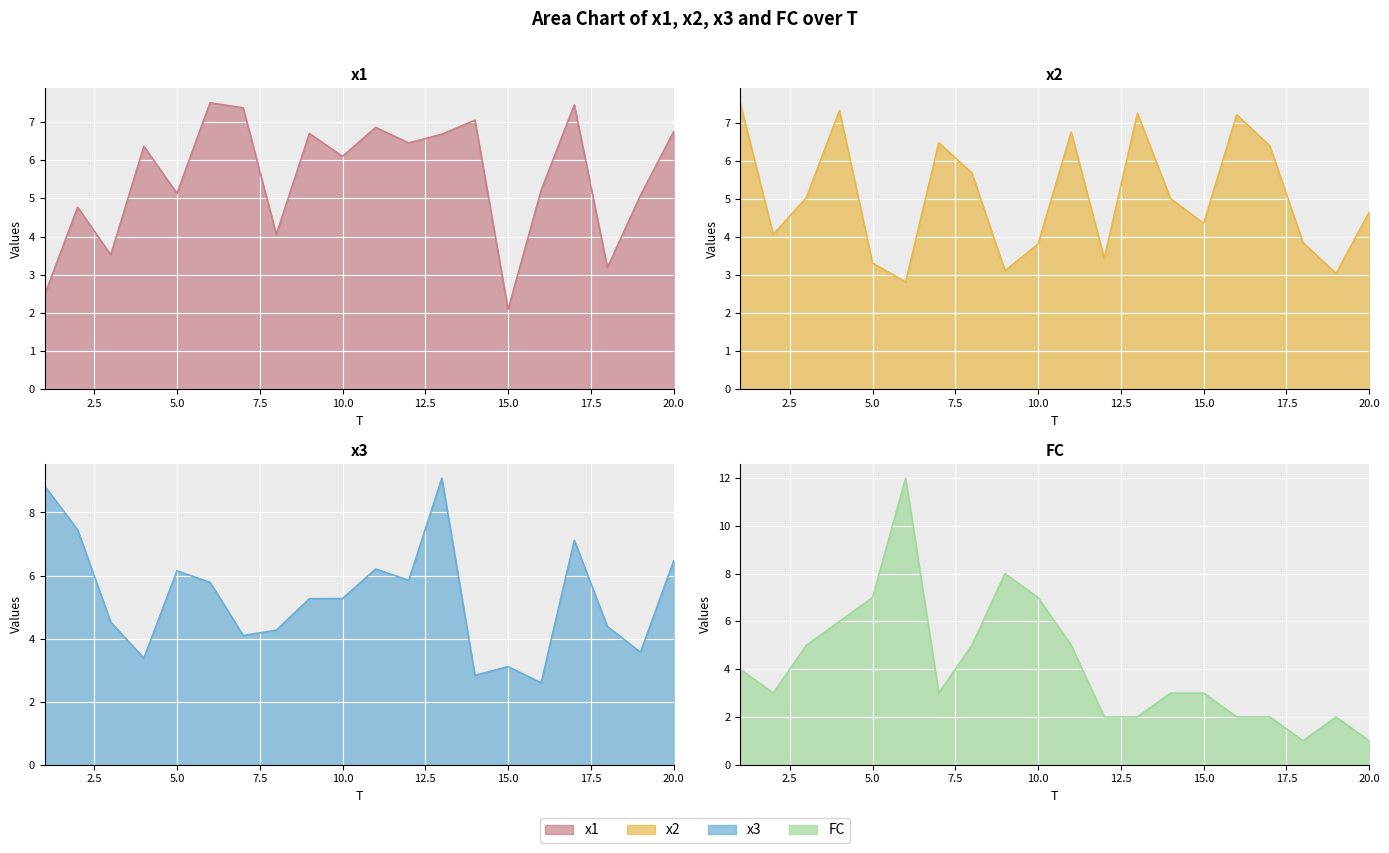

Which series has the largest total across all categories?

x1